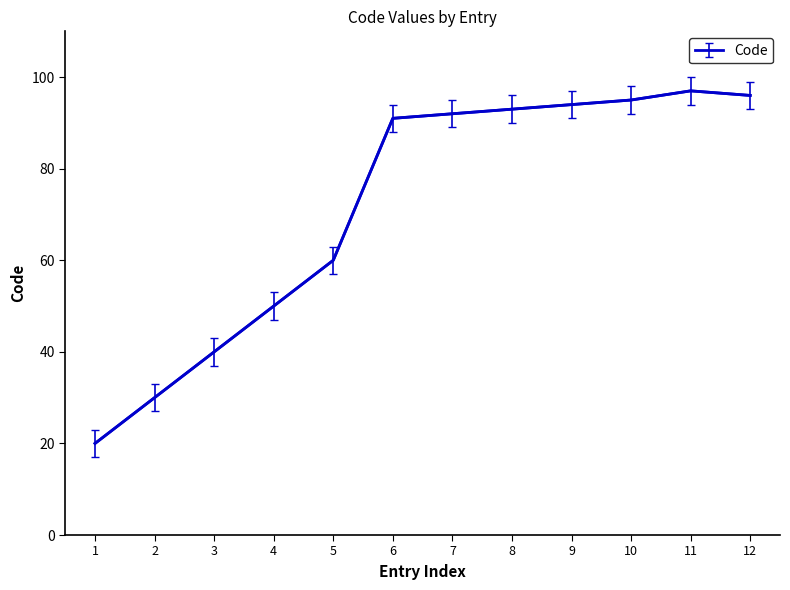

Reading left to right, transcribe all the data shown in this chart.

20	30	40	50	60	91	92	93	94	95	97	96